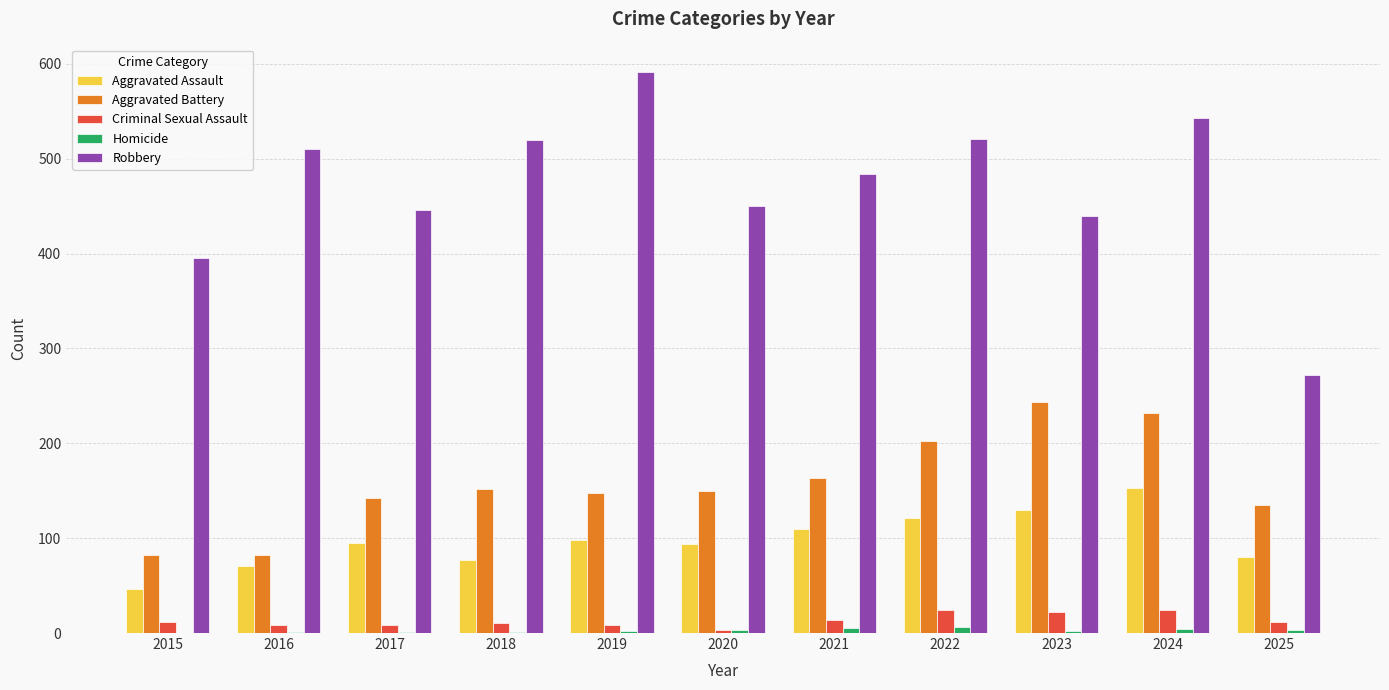

What is the sum of all Aggravated Assault values?

1075